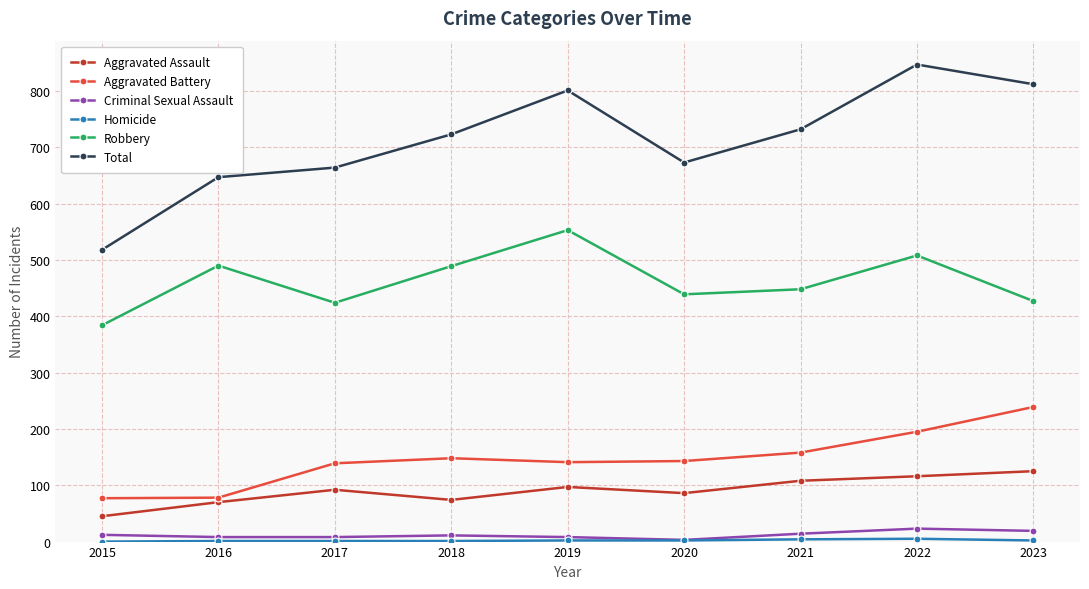

True or false: Aggravated Assault and Robbery intersect in this chart.

False